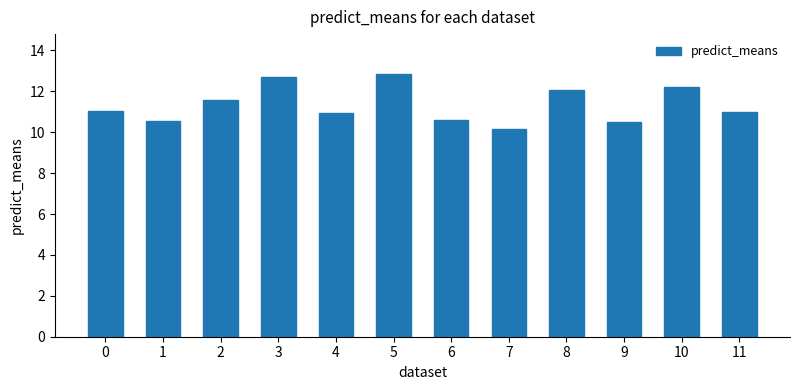

Is it true that the value at 4 is 16.0?

False